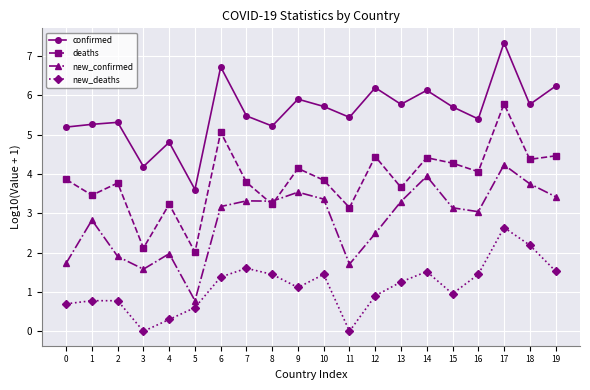

At which category is the sum across all series the highest?

17